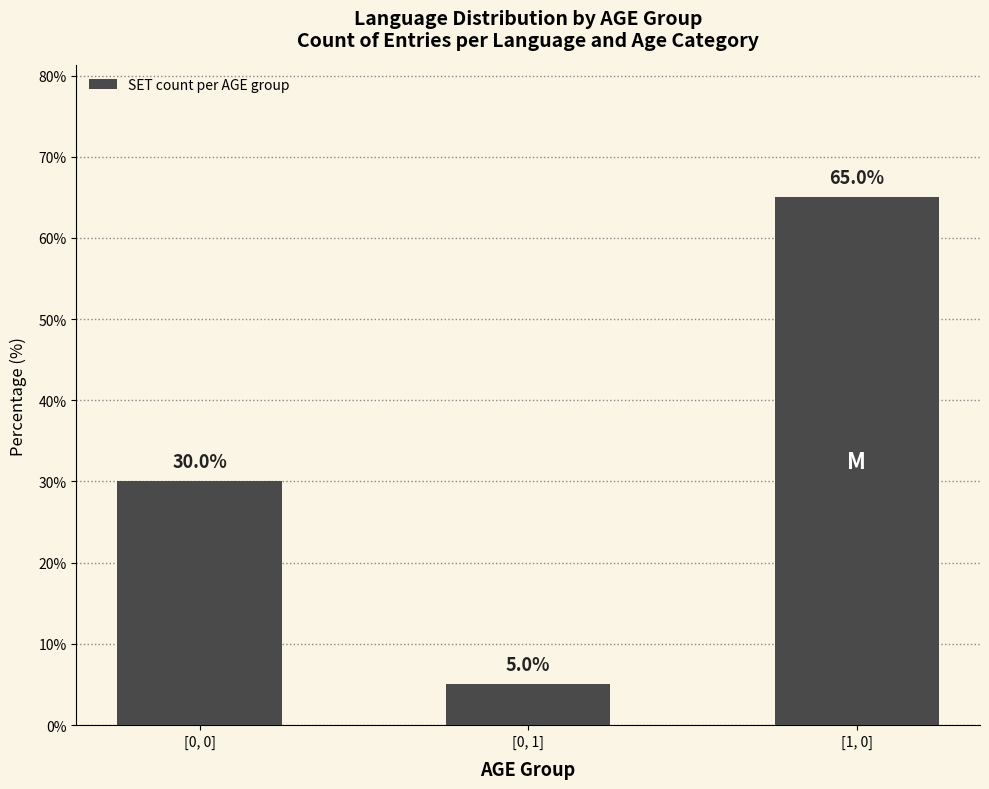

What is the change in value from [0, 0] to [0, 1]?

-25